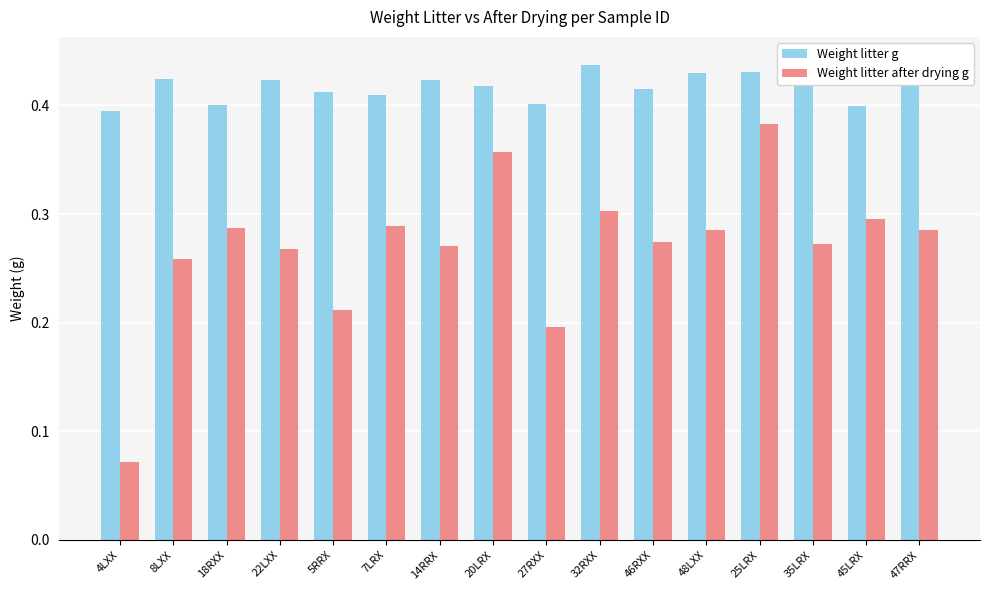

What is the sum of all Weight litter after drying g values?

4.3